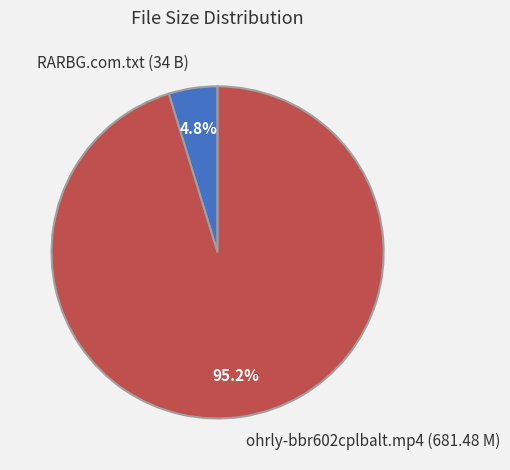

What percentage is the ohrly-bbr602cplbalt.mp4 (681.48 M) slice, to the nearest percent?

95%